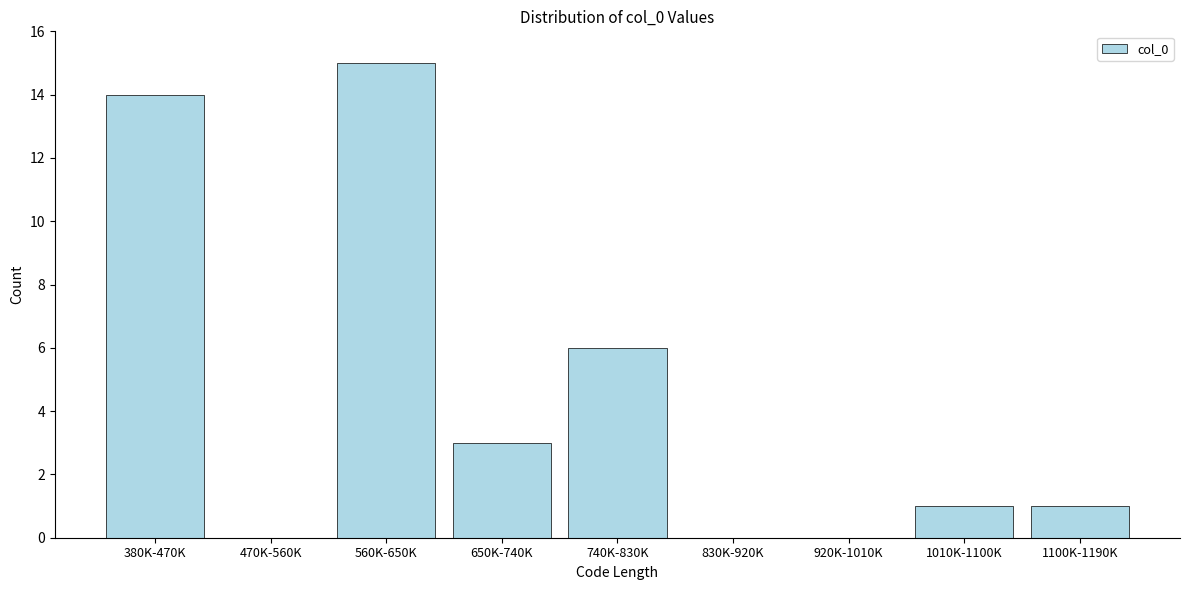

Reading left to right, what are all the values shown in this chart?

380K-470K=14	470K-560K=0	560K-650K=15	650K-740K=3	740K-830K=6	830K-920K=0	920K-1010K=0	1010K-1100K=1	1100K-1190K=1